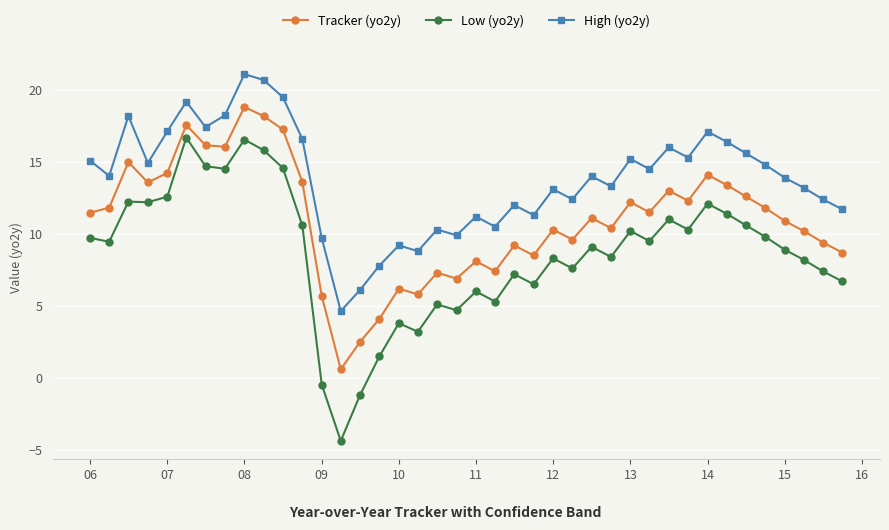

What is the value of the Tracker (yo2y) point at the 21st from the left?

8.1